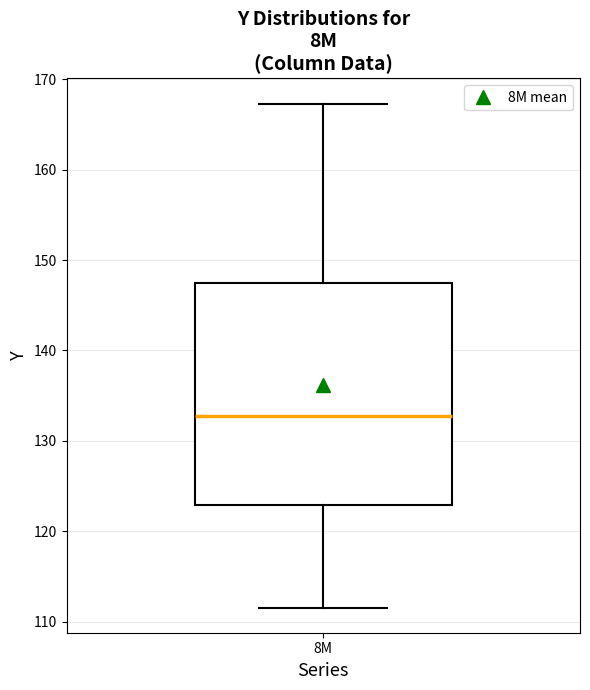

Read this box plot against the y-axis: the position of the median line, the range covered by the box, and the ends of both whiskers. The values are not printed on the chart, so give them approximately, as read against the axis.

median 133, box 123 to 147, whiskers 112 to 167